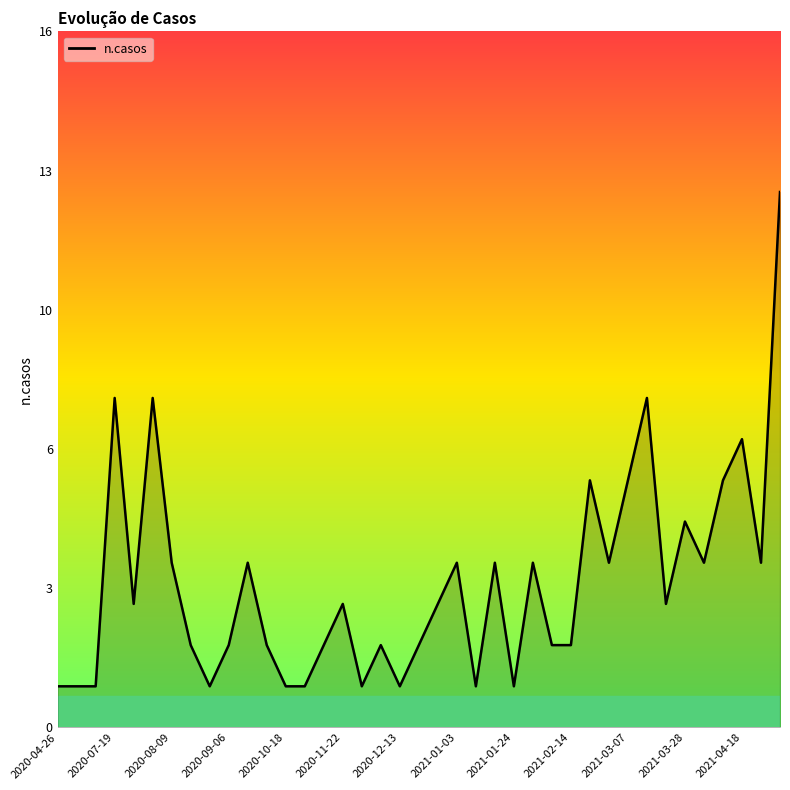

How many interior local valleys (lower than both neighbors) does the data have?

10